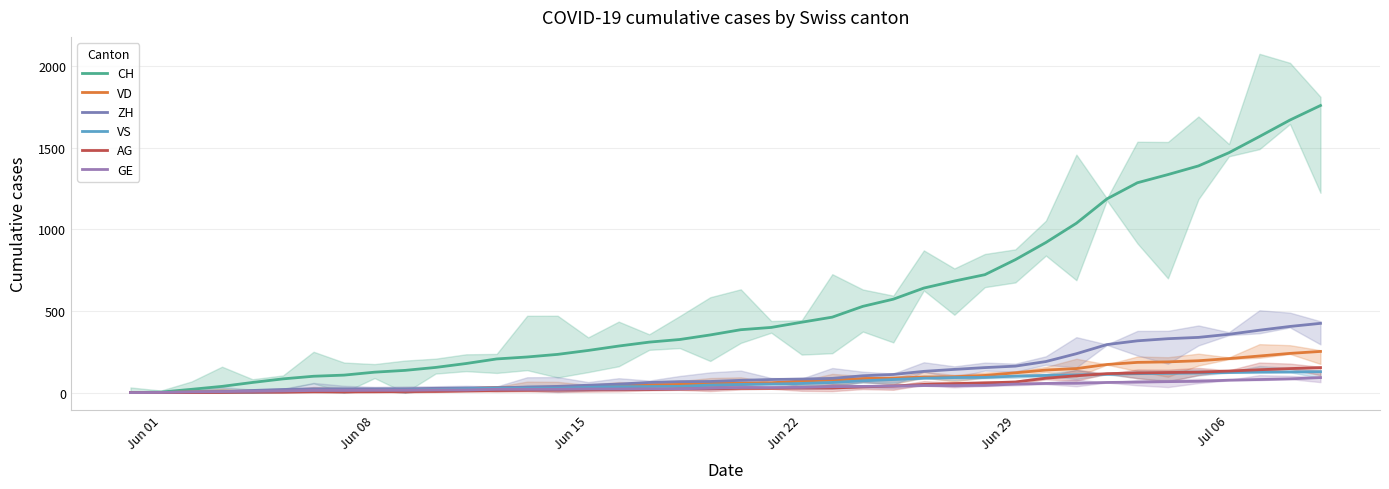

What is the difference between the maximum and minimum values in the CH series?

1758